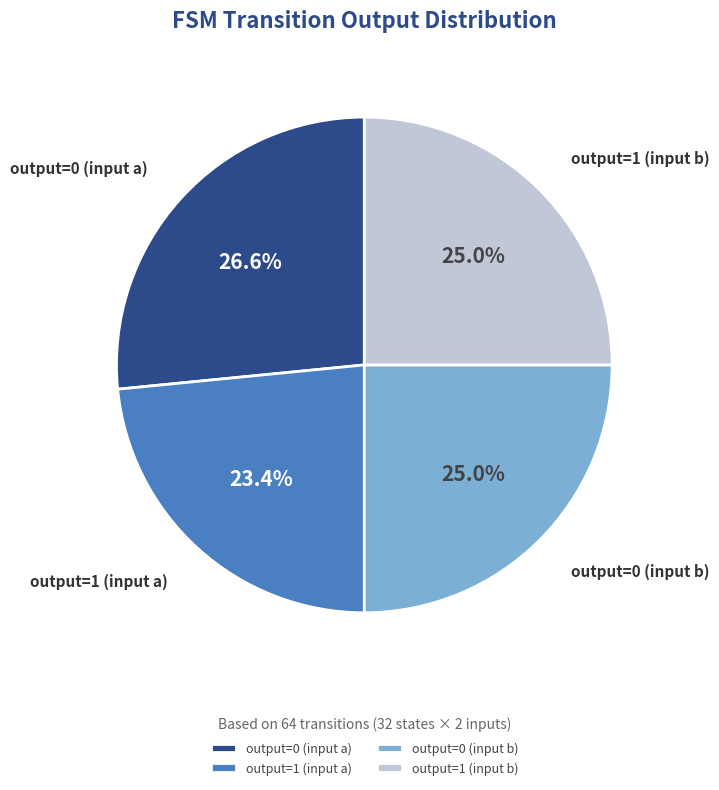

What percentage is the output=0 (input a) slice, to the nearest percent?

27%